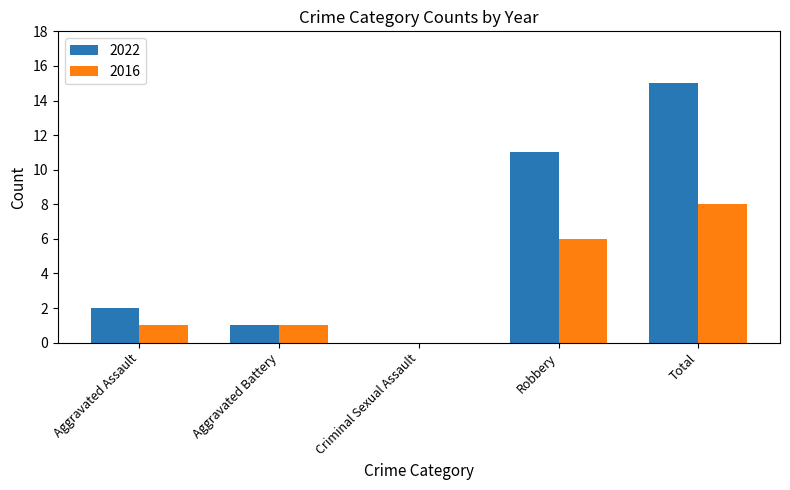

At which label does 2022 reach its peak?

Total